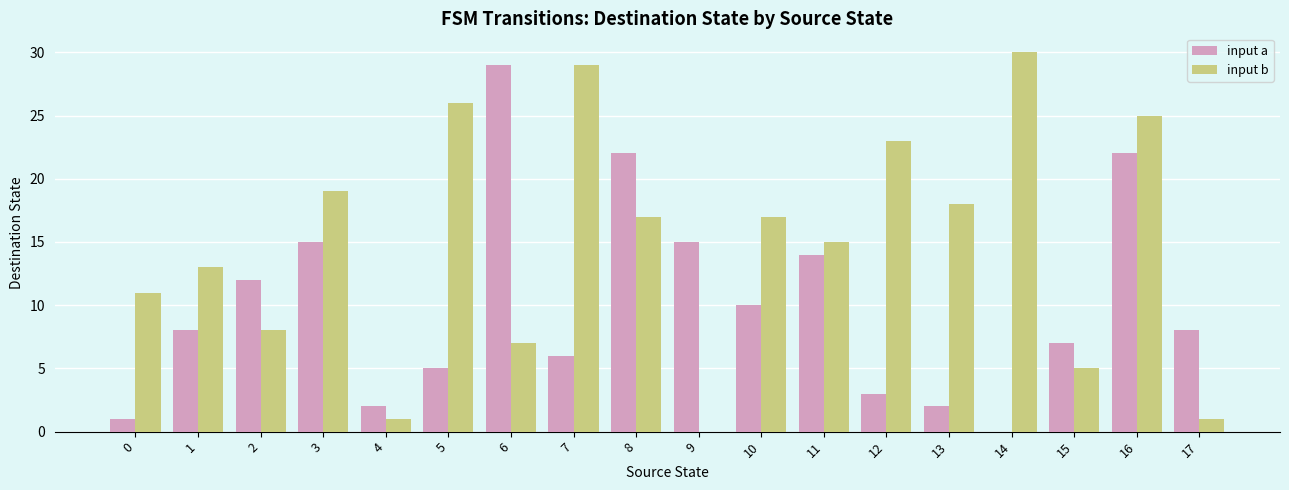

Where does the input b series first go above 17?

3